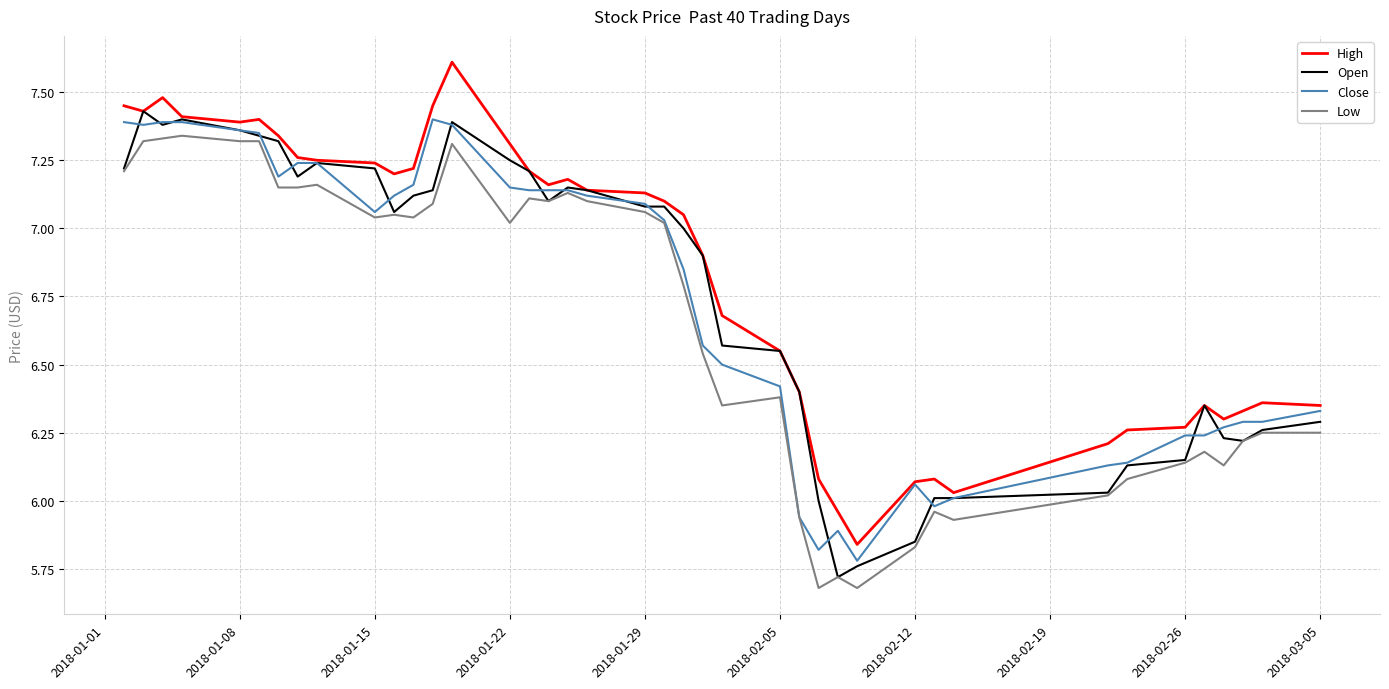

Count the number of categories in the chart.

40